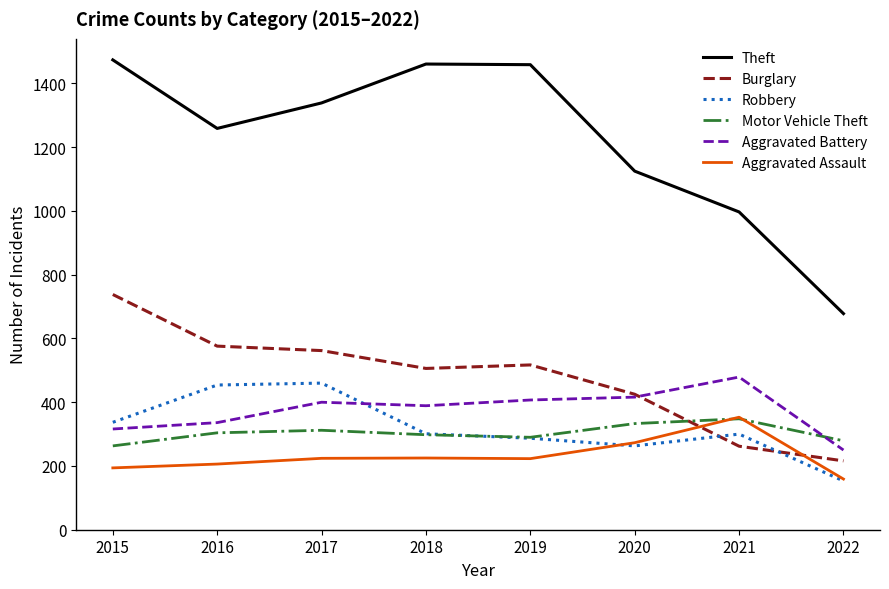

Which series has the largest total across all categories?

Theft